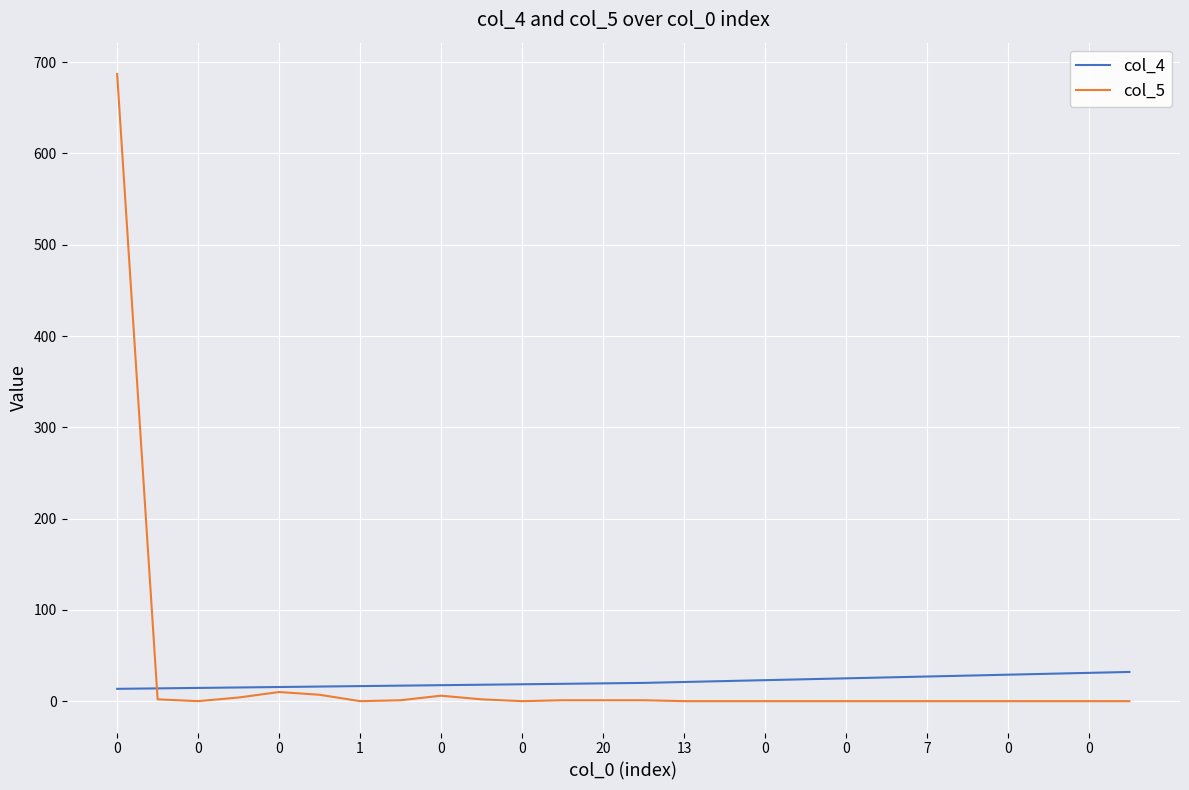

After their last crossing, which series has the higher values: col_4 or col_5?

col_4